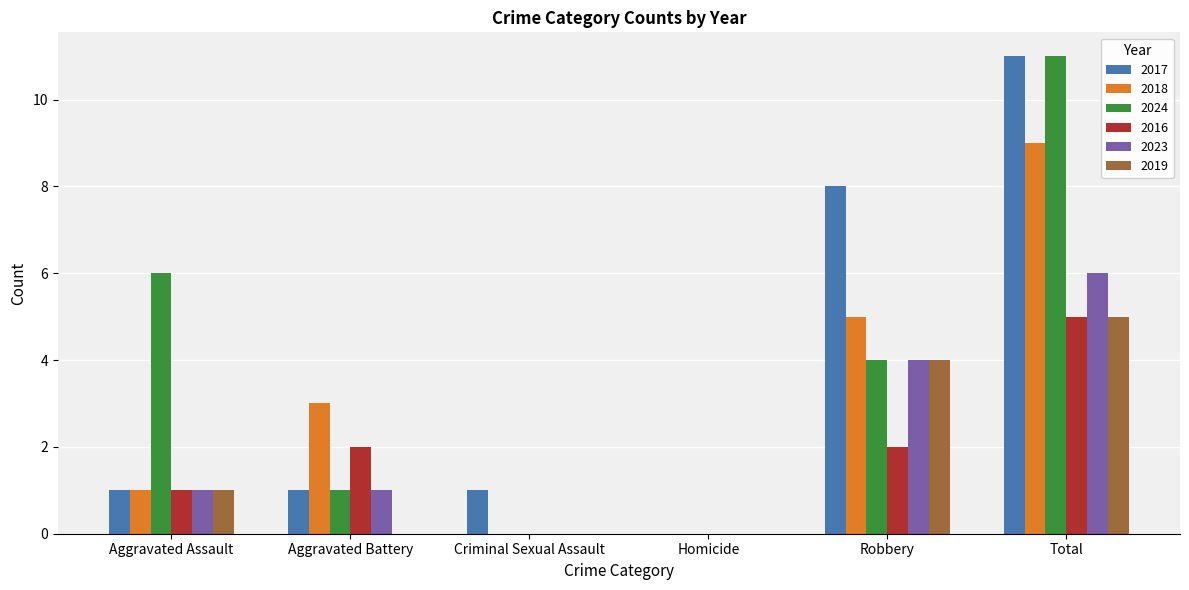

What is the sum of all 2016 values?

10